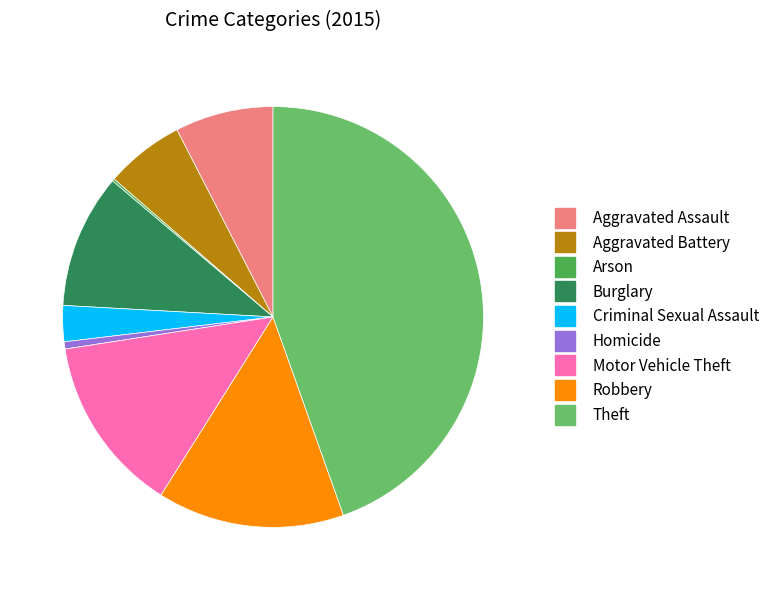

Does any single category account for the majority?

No